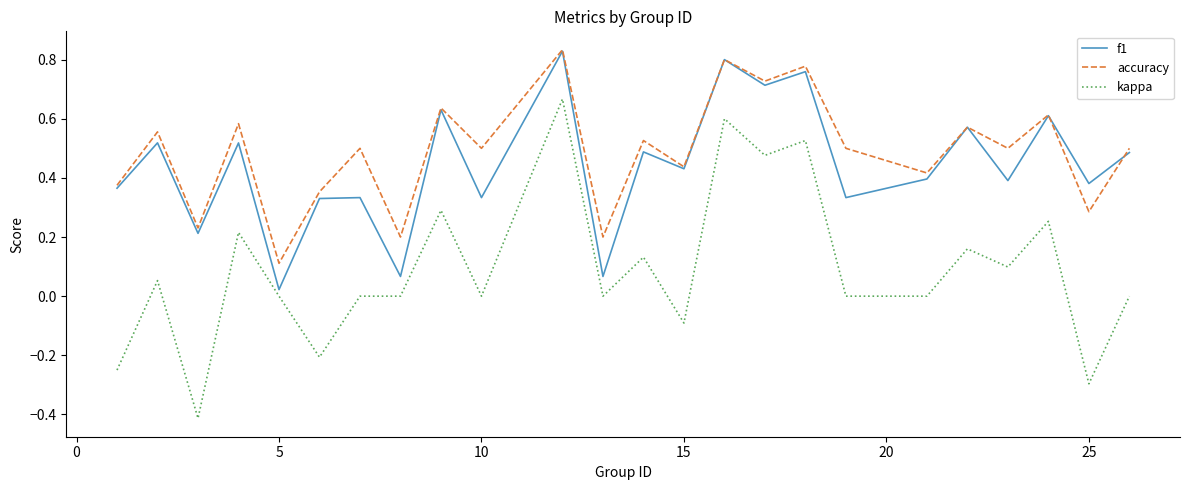

What is the lowest value of the kappa series?

-0.4